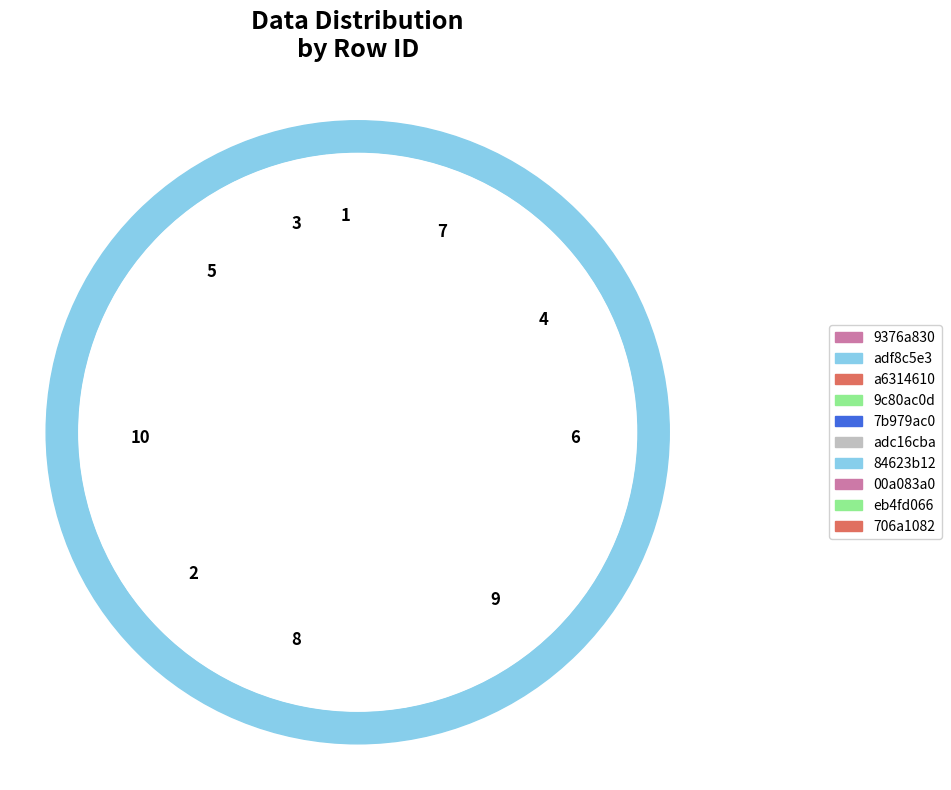

Does any single category account for the majority?

No